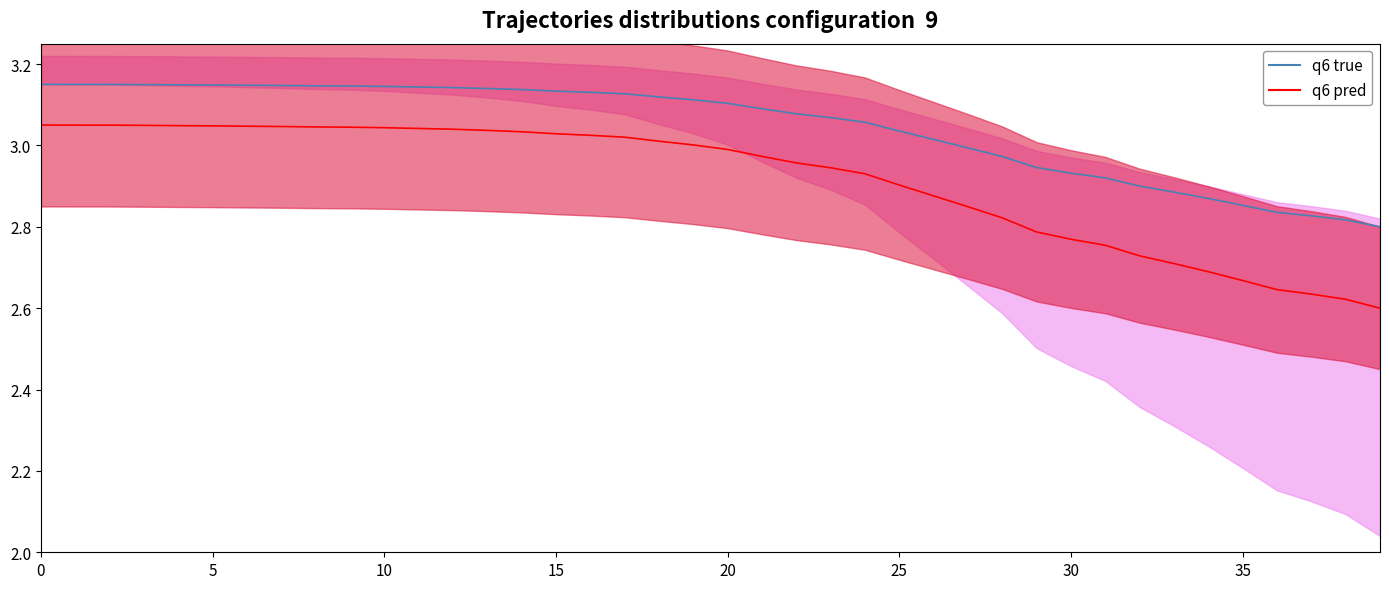

What is the difference between the maximum and minimum values?

0.4